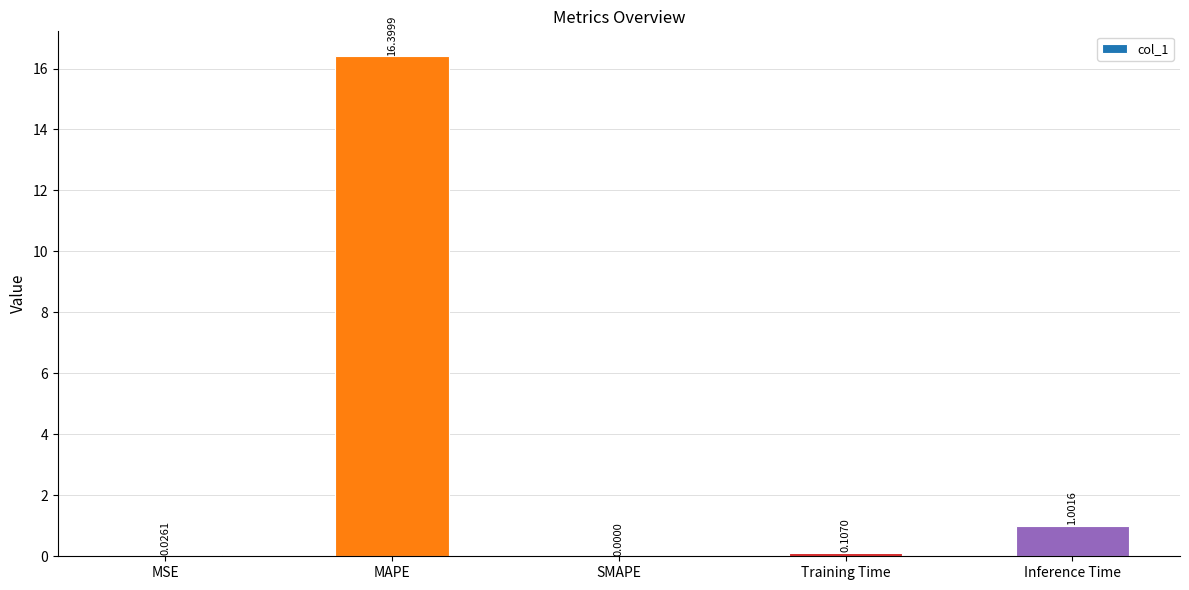

What is the sum of all values?

17.5